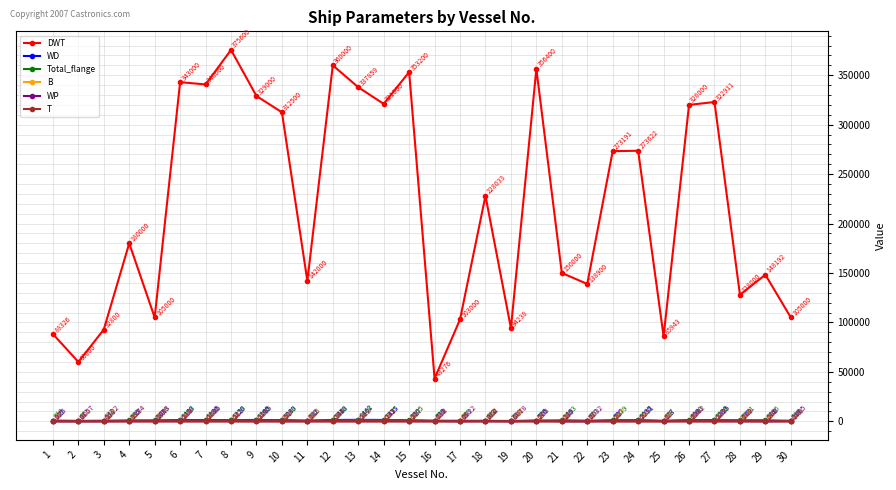

True or false: T and WD intersect in this chart.

False